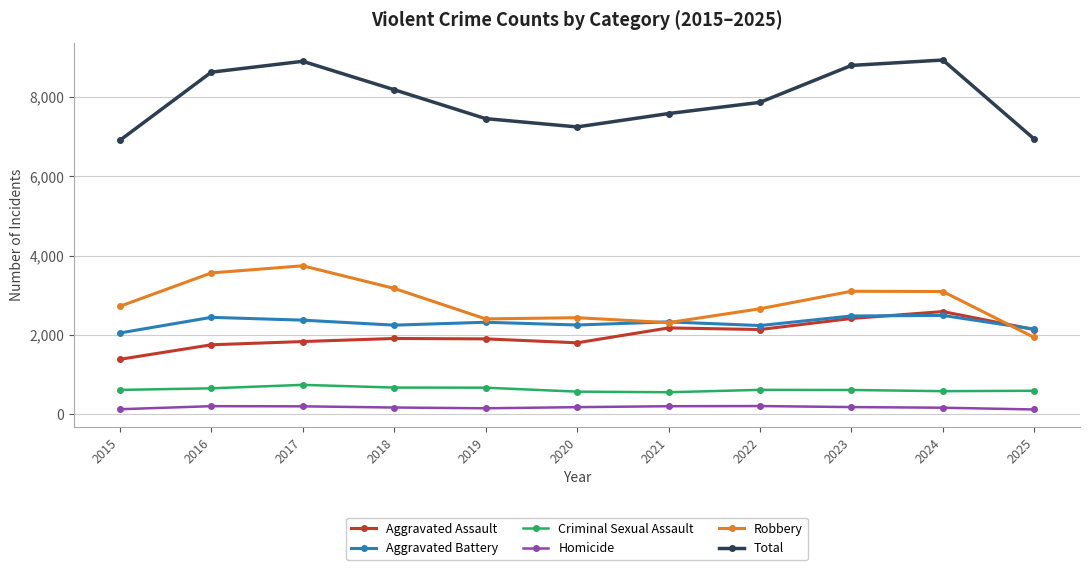

True or false: Aggravated Assault has more than 0 points higher than both neighbors.

True